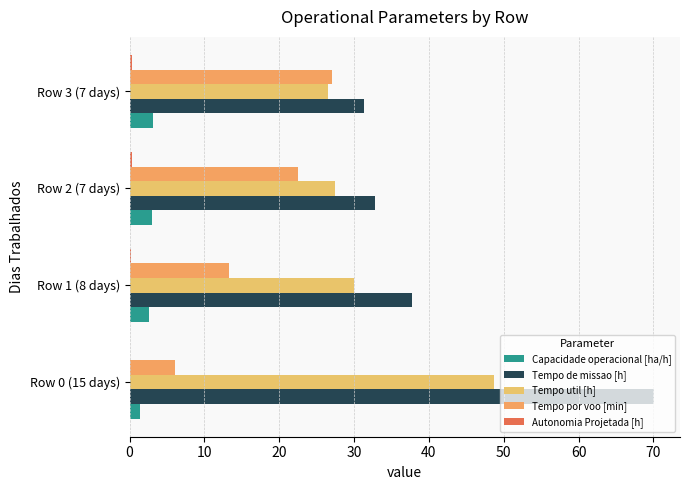

How many data points does each series have?

4